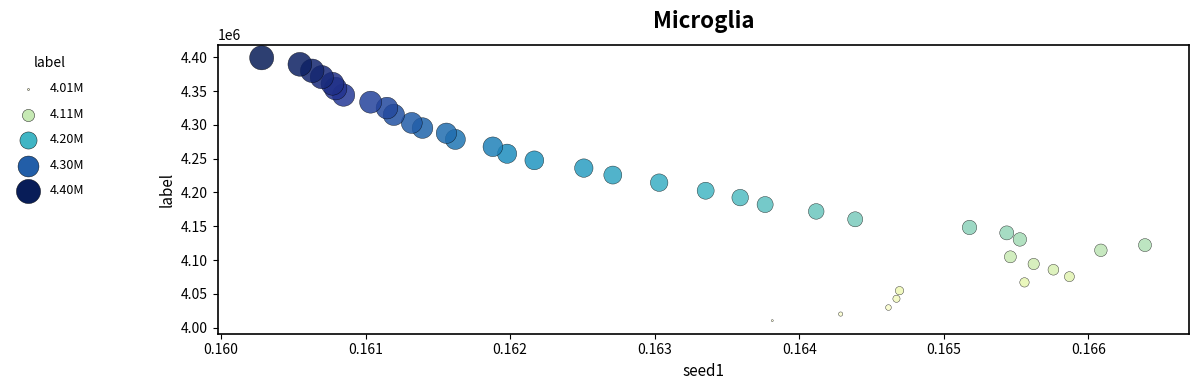

What is the range of Y values (max minus min)?

389076.1